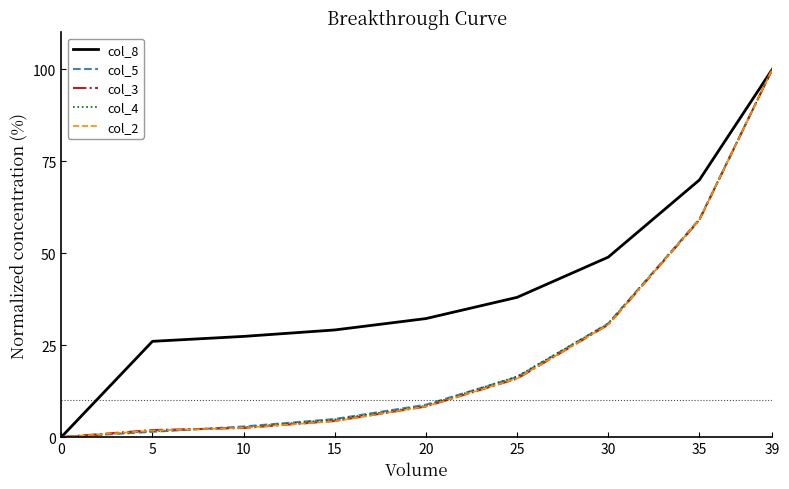

Between 0 and 20, which series saw the biggest shift?

col_8